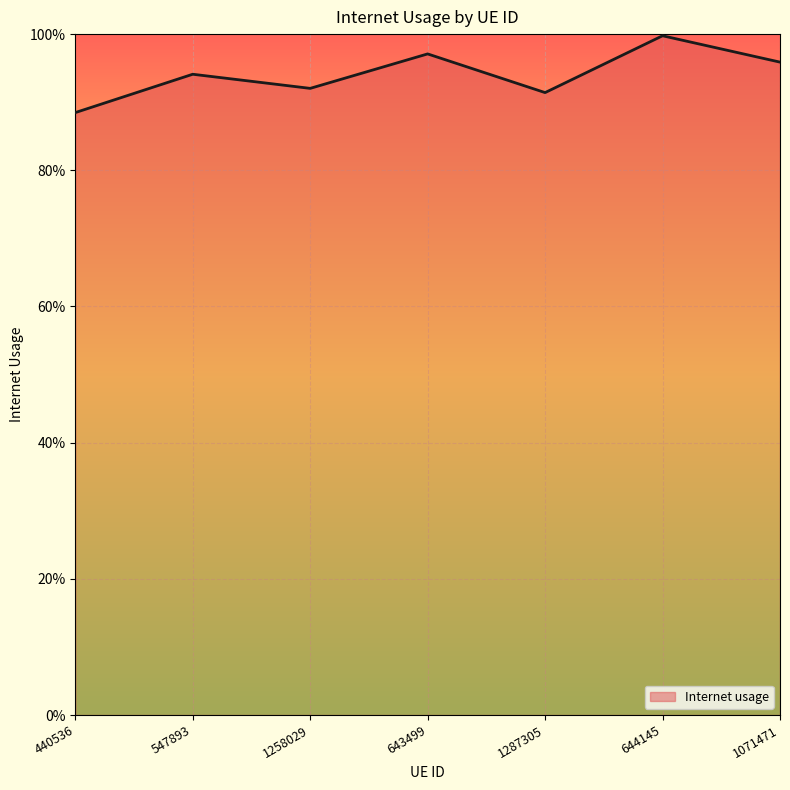

What is the approximate value at 643499?

1.0